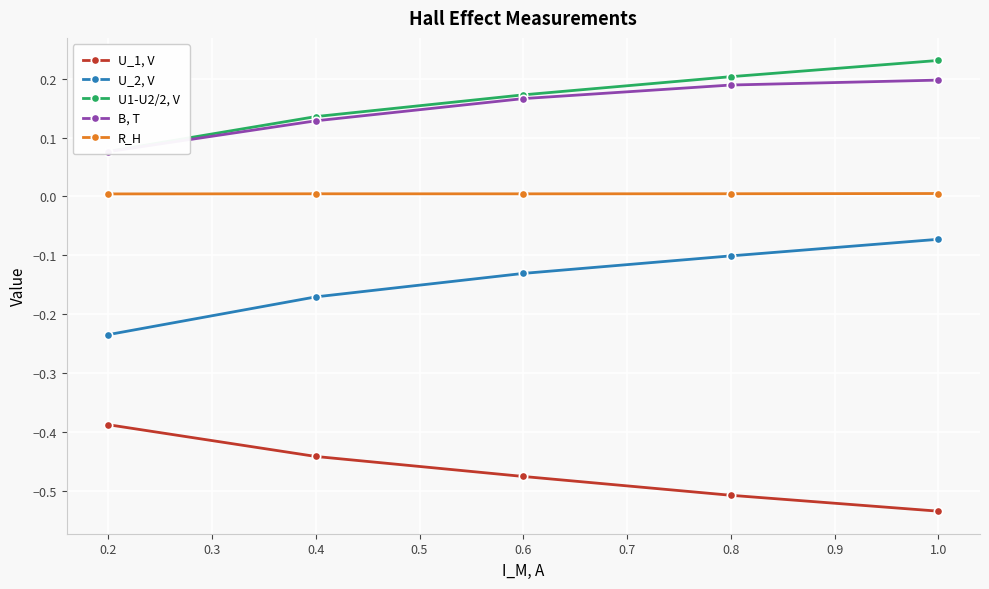

How many lines are shown in the chart?

5